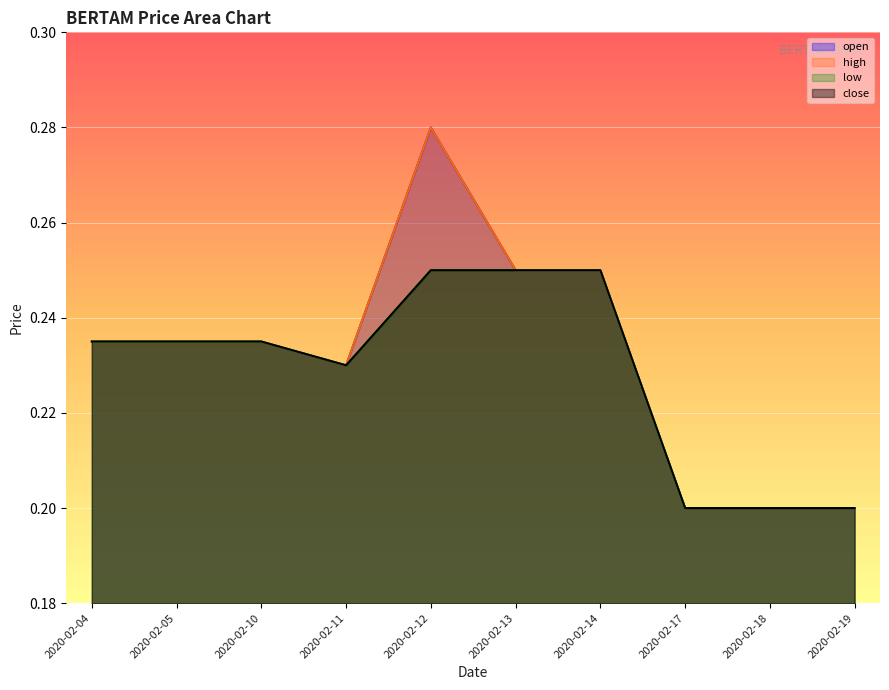

How many lines are shown in the chart?

4